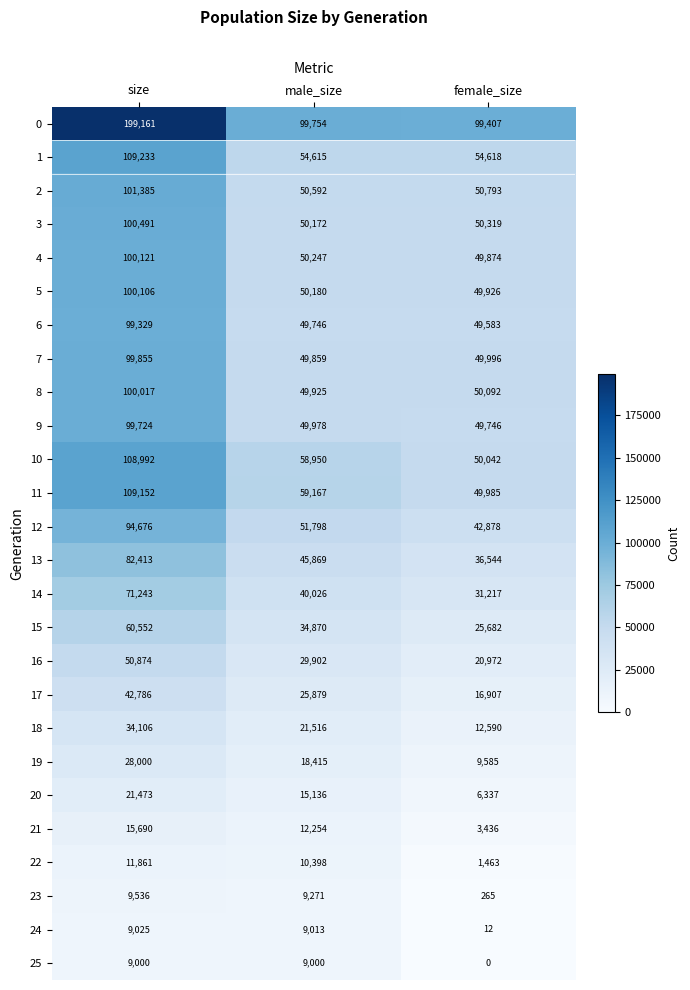

The 2 series shows 50793 at female_size. True or false?

True